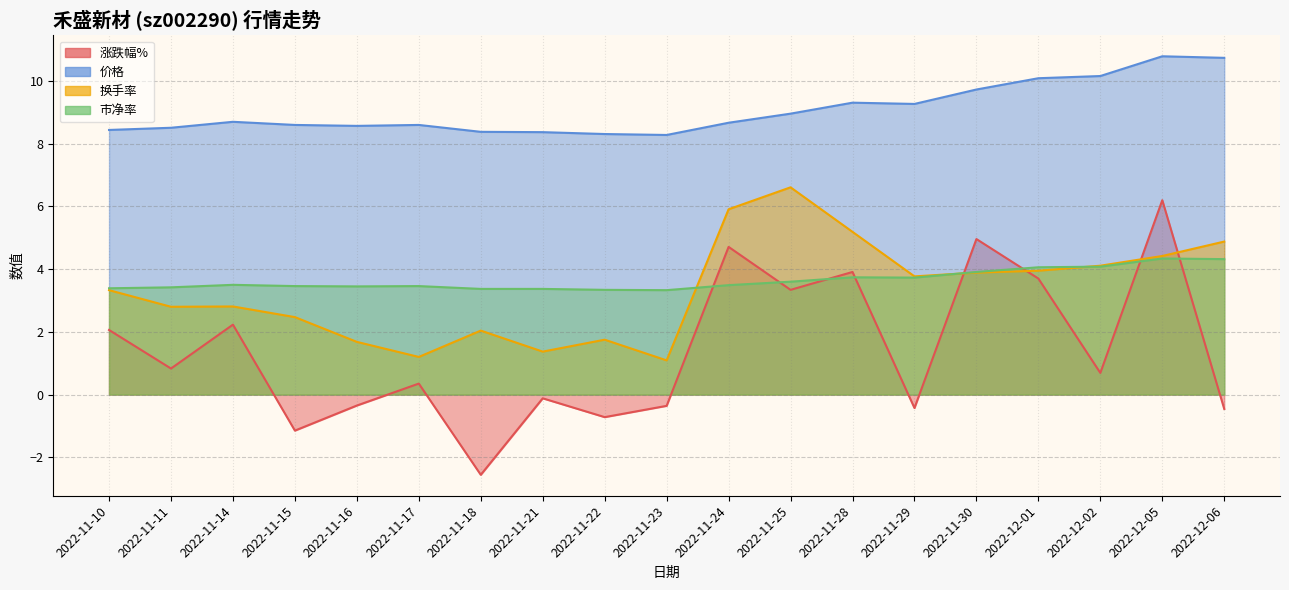

Reading right to left, list all the values displayed in this chart.

涨跌幅%: -0.5	6.2	0.7	3.7	5.0	-0.4	3.9	3.3	4.7	-0.4	-0.7	-0.1	-2.6	0.3	-0.3	-1.1	2.2	0.8	2.1
价格: 10.7	10.8	10.2	10.1	9.7	9.3	9.3	9.0	8.7	8.3	8.3	8.4	8.4	8.6	8.6	8.6	8.7	8.5	8.4
换手率: 4.9	4.4	4.1	4.0	3.9	3.8	5.2	6.6	5.9	1.1	1.8	1.4	2.0	1.2	1.7	2.5	2.8	2.8	3.3
市净率: 4.3	4.3	4.1	4.1	3.9	3.7	3.7	3.6	3.5	3.3	3.3	3.4	3.4	3.5	3.5	3.5	3.5	3.4	3.4